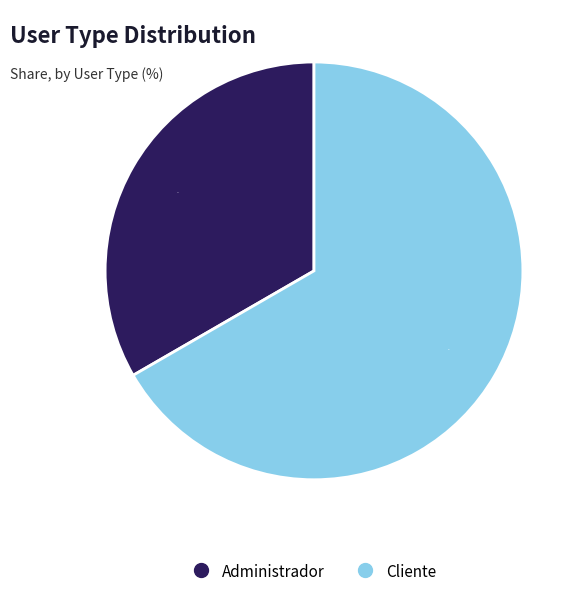

What is the largest slice in the pie chart?

Cliente